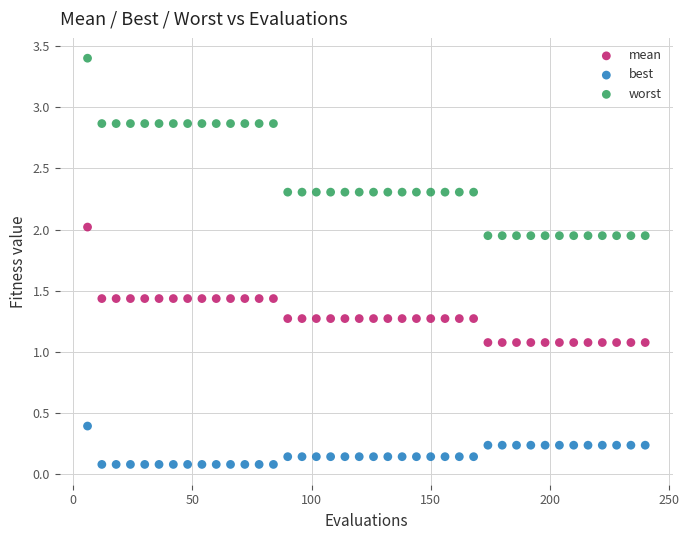

What is the X range (max minus min) for the scatter plot?

234.0